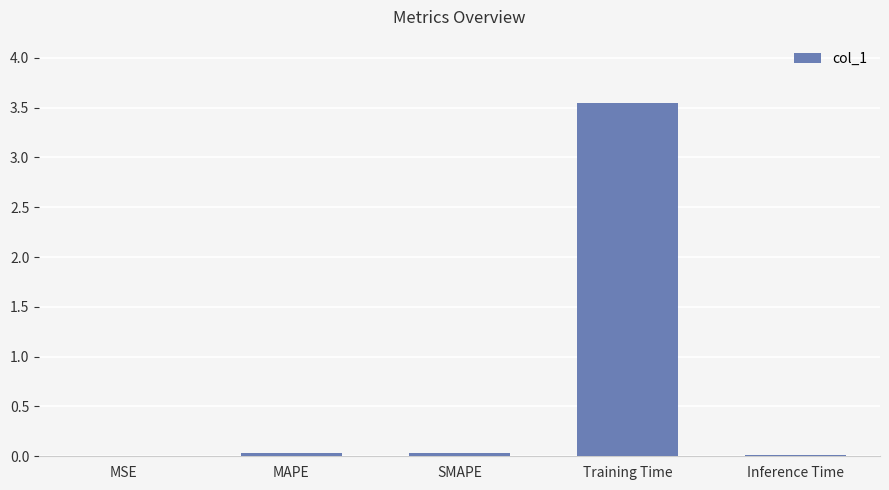

Which has a higher value, Training Time or MSE?

Training Time